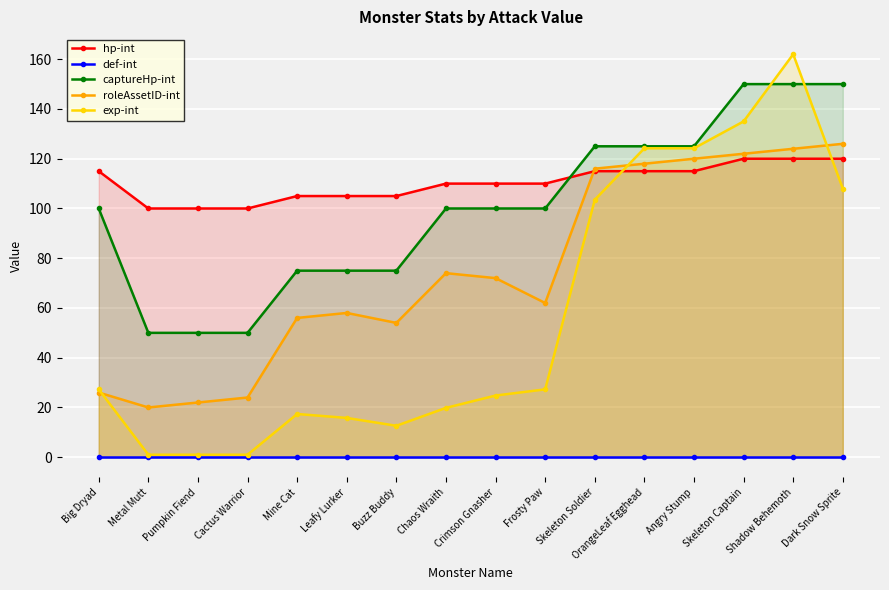

True or false: hp-int has more than 1 points higher than both neighbors.

False